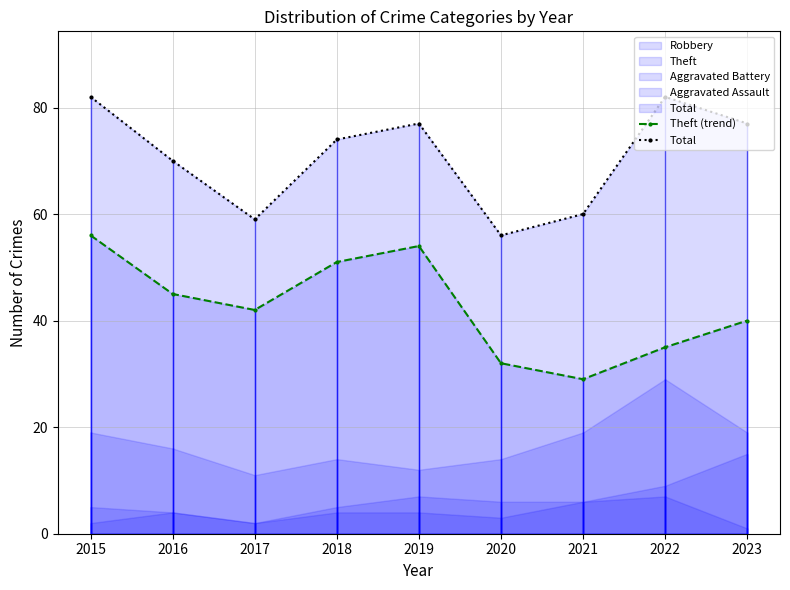

What is the lowest value of the Theft (trend) series?

29